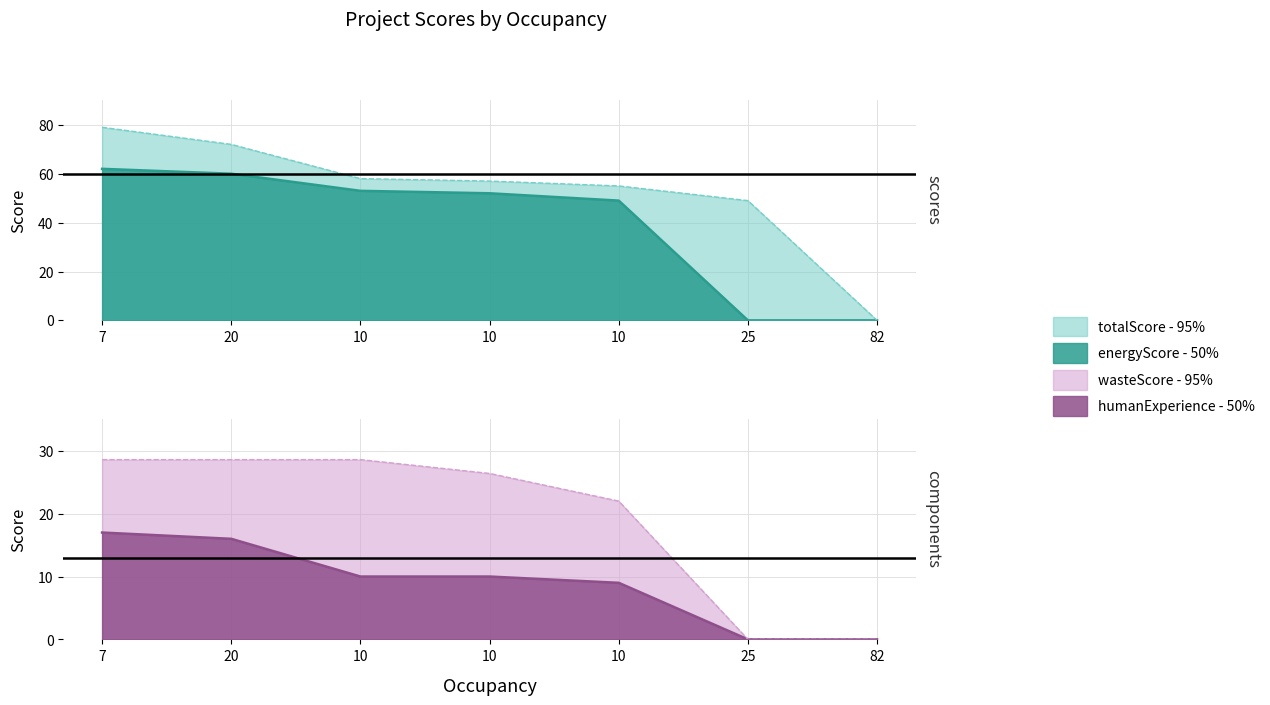

At which label does totalScore first exceed 57?

7